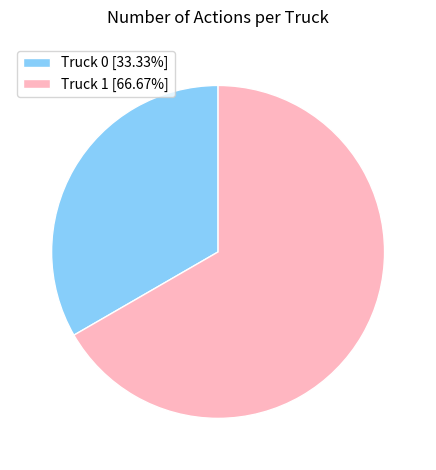

True or false: Truck 1 accounts for 67% of the total.

True